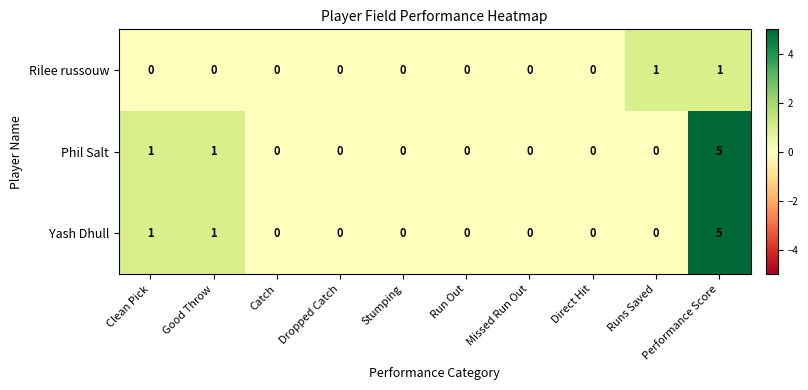

At which category is the sum across all series the highest?

Performance Score